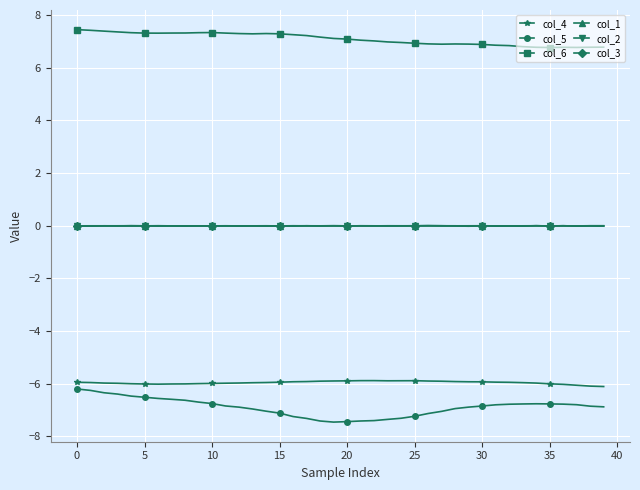

True or false: col_6 has more than 2 interior local peaks.

True